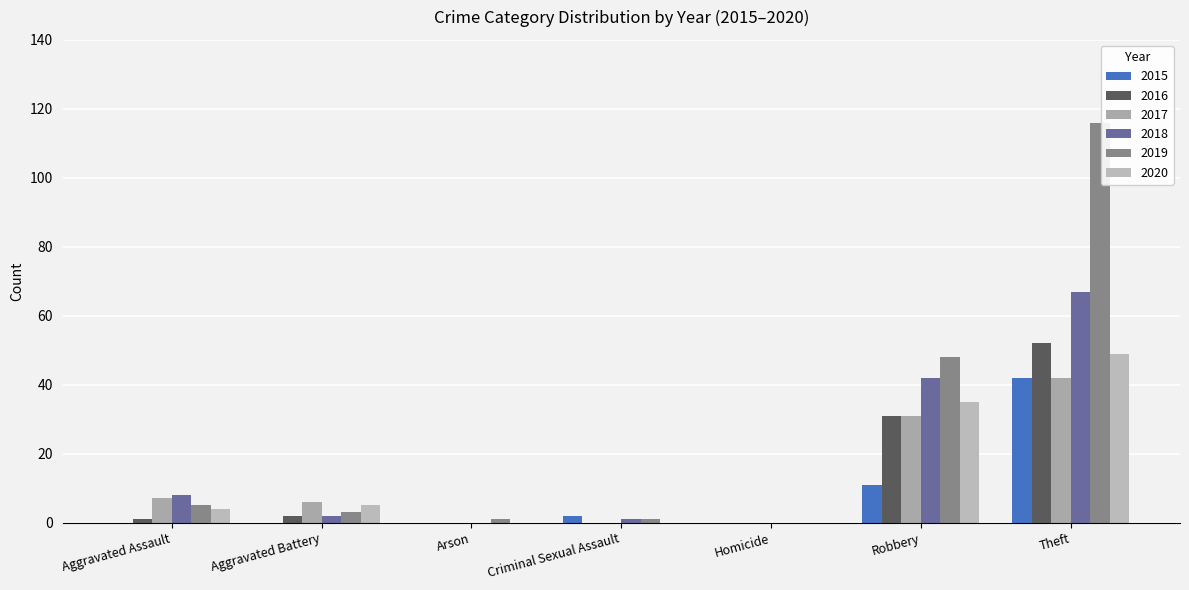

What are all the series names shown in the legend?

2015, 2016, 2017, 2018, 2019, 2020